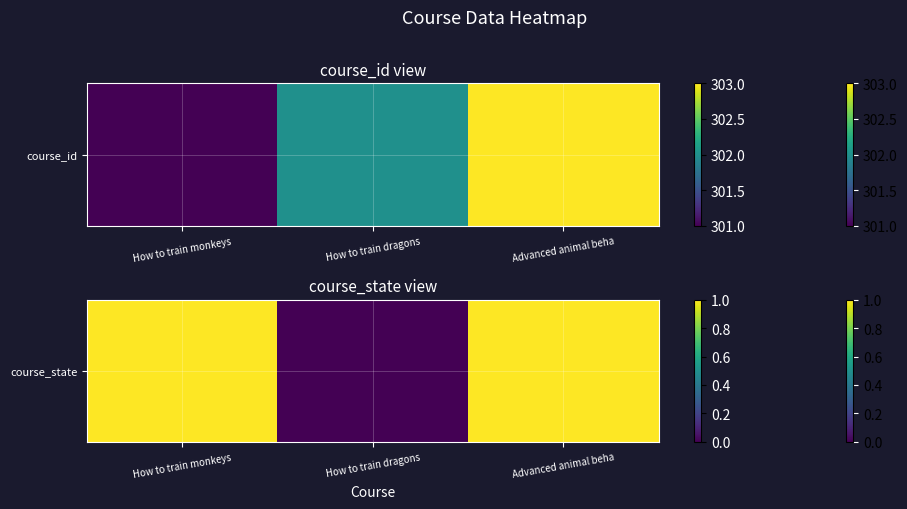

How many values are below 1?

1